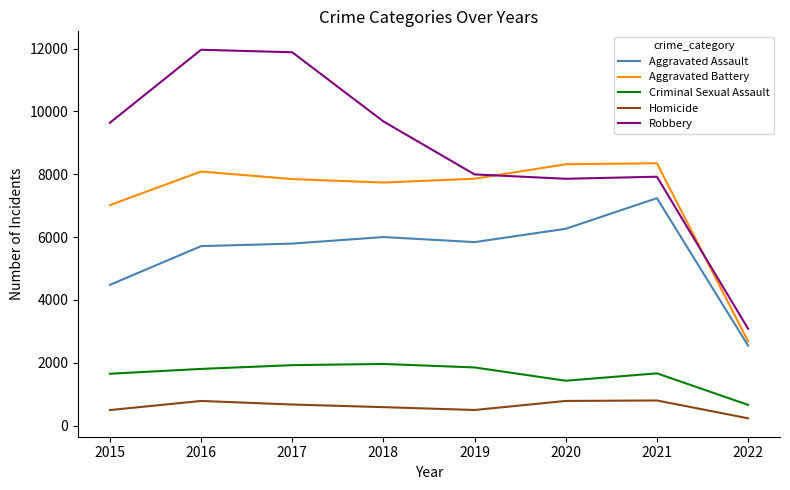

True or false: Homicide and Robbery intersect in this chart.

False